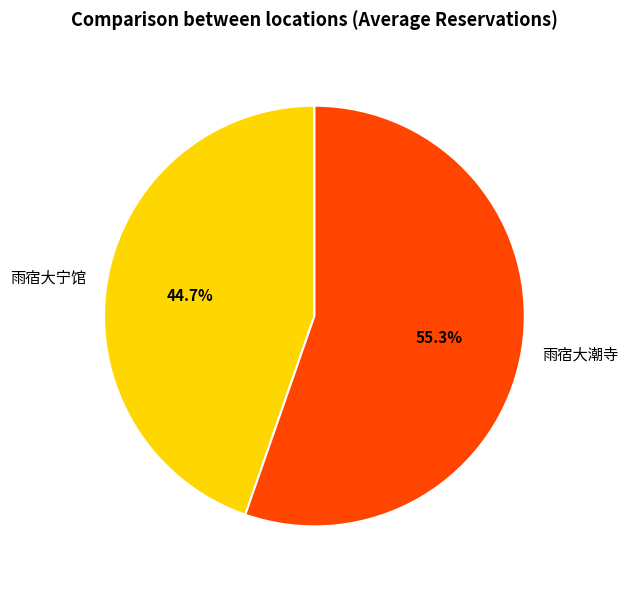

What percentage do 雨宿大潮寺 and 雨宿大宁馆 together represent?

100.0%